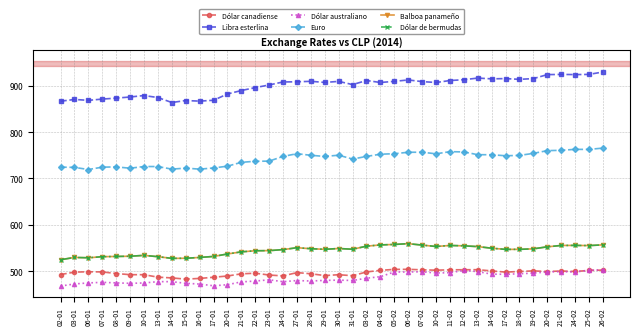

At which category does the chart reach its peak across all series?

26-02